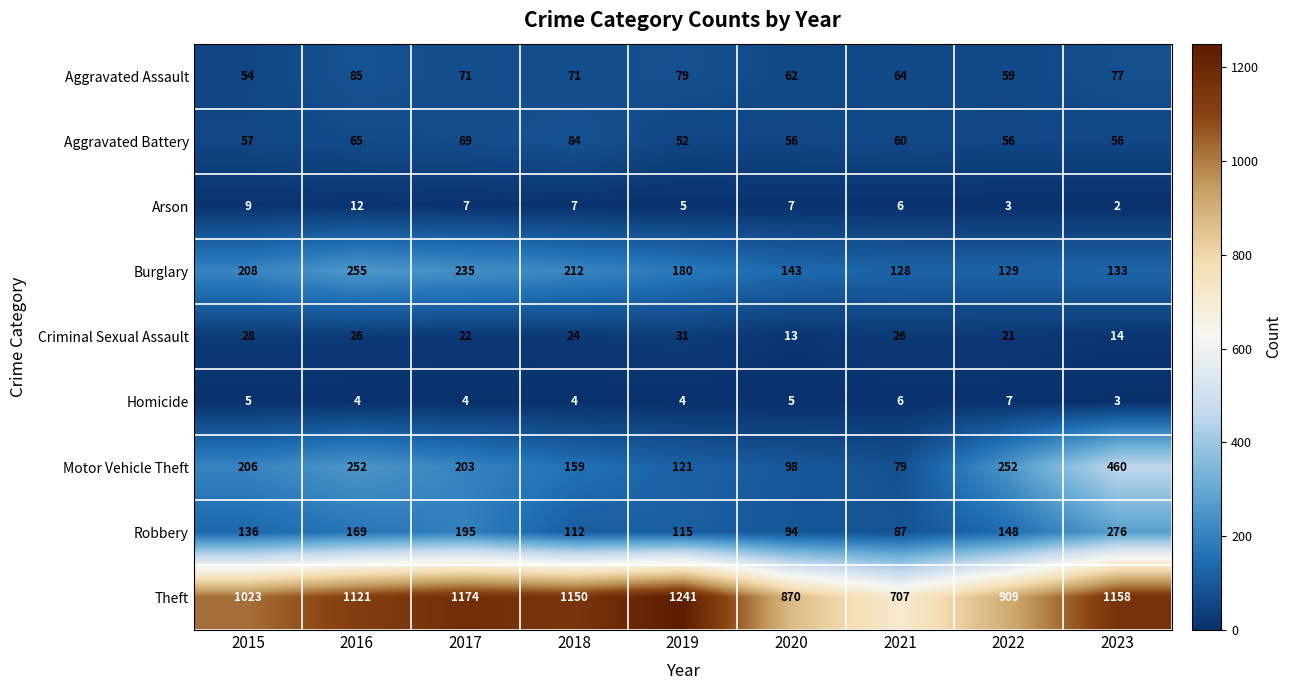

Rank the series by their maximum value, from highest to lowest.

Theft, Motor Vehicle Theft, Robbery, Burglary, Aggravated Assault, Aggravated Battery, Criminal Sexual Assault, Arson, Homicide